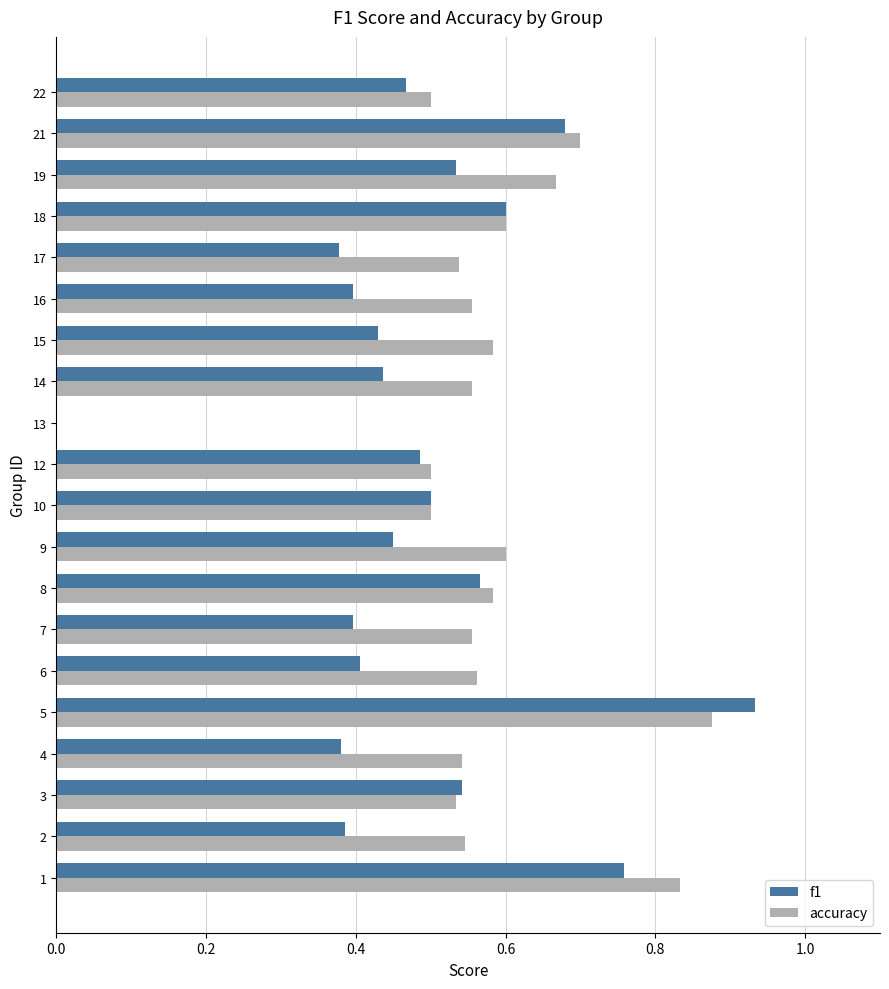

What is the sum of all accuracy values?

11.3